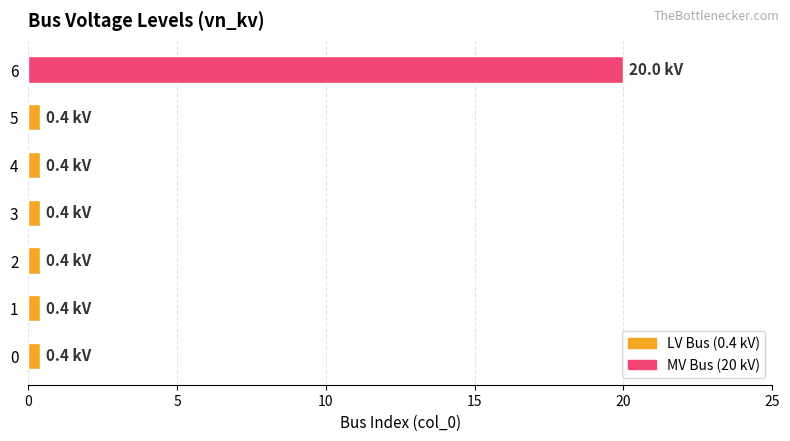

What is the sum of all values?

22.4